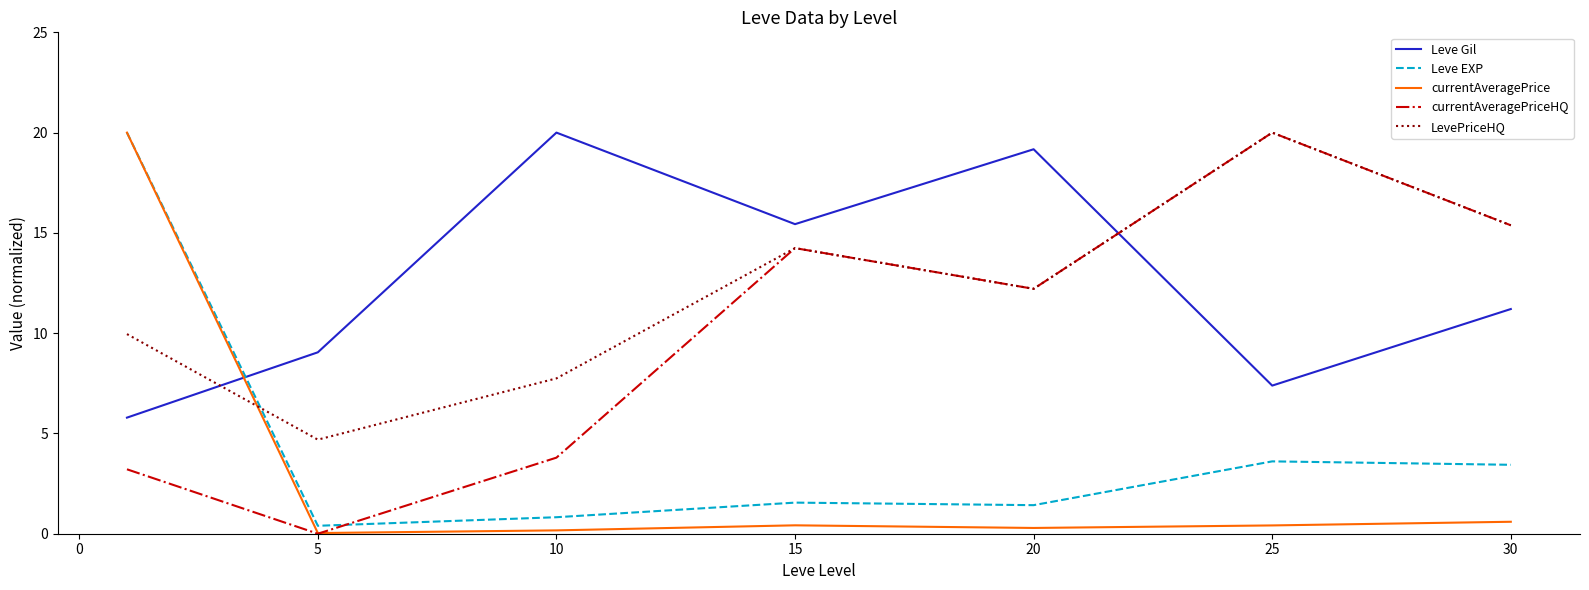

What is the maximum value shown in the chart?

20.0